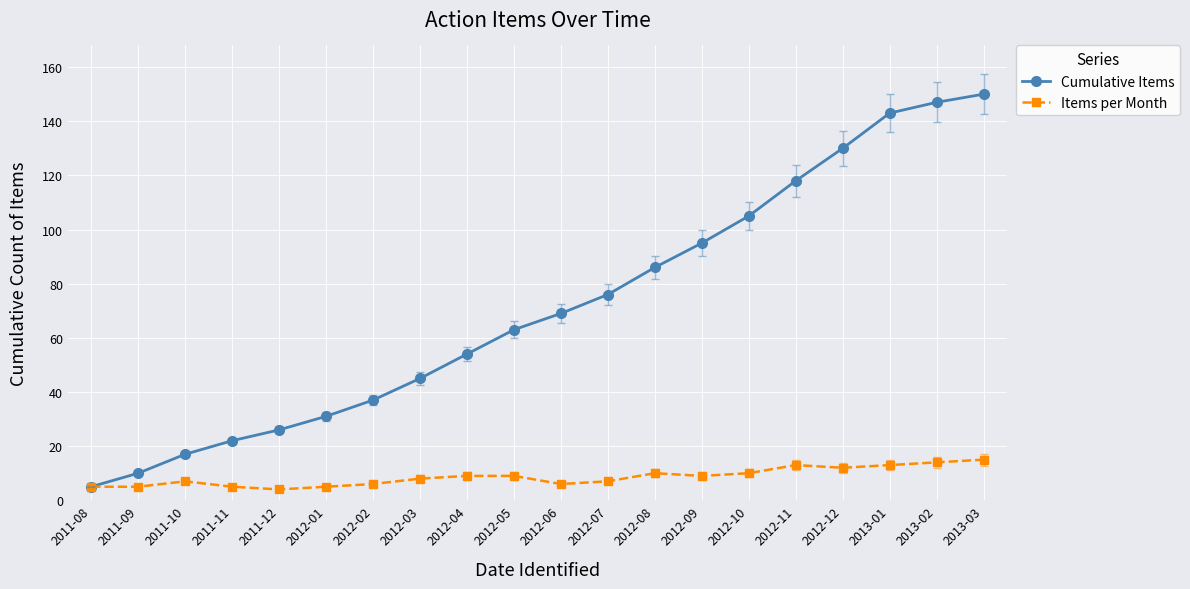

How many data points in Items per Month are less than 9?

10